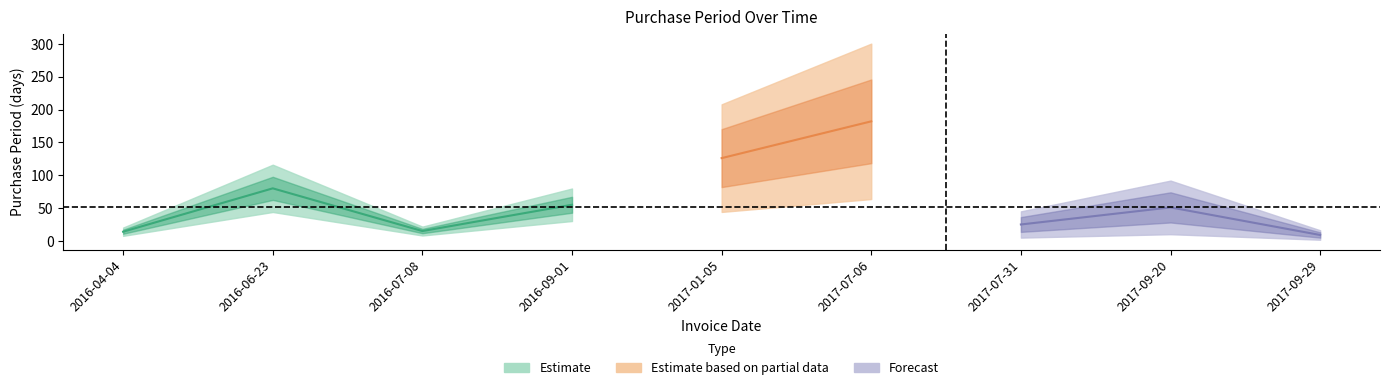

List the labels in order of value, smallest first.

2017-09-29, 2016-04-04, 2016-07-08, 2017-07-31, 2017-09-20, 2016-09-01, 2016-06-23, 2017-01-05, 2017-07-06